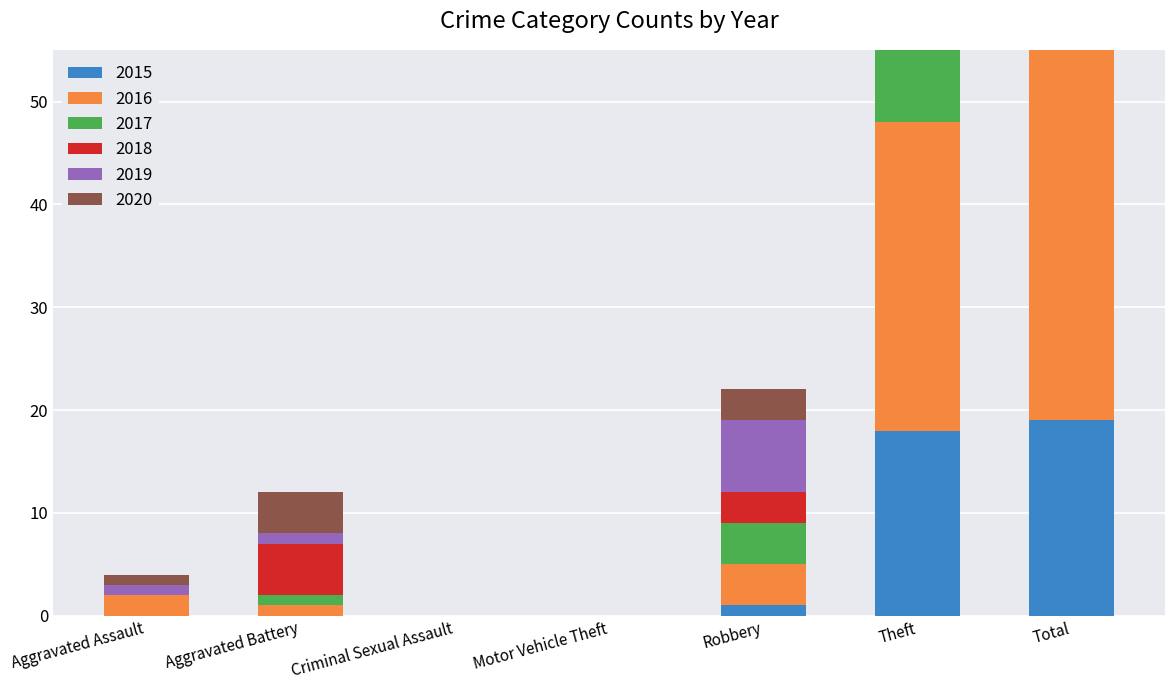

What is the total value across all series at Robbery?

22